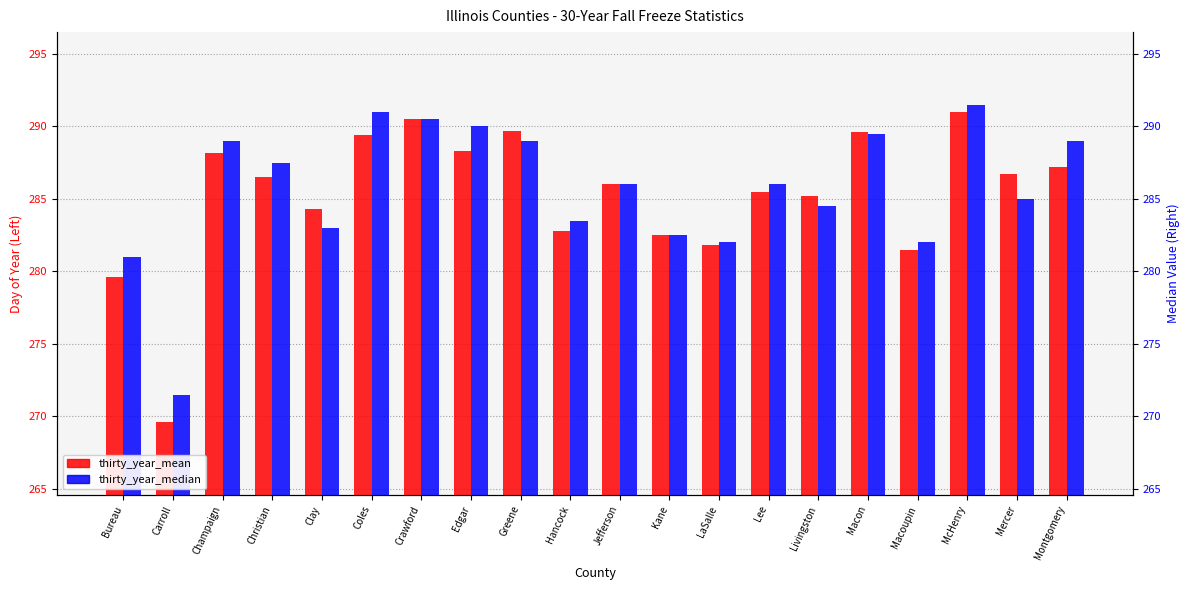

Reading left to right, what are all the values shown in this chart?

thirty_year_mean: 279.6	269.6	288.2	286.5	284.3	289.4	290.5	288.3	289.7	282.8	286.0	282.5	281.8	285.5	285.2	289.6	281.5	291.0	286.7	287.2
thirty_year_median: 281.0	271.5	289.0	287.5	283.0	291.0	290.5	290.0	289.0	283.5	286.0	282.5	282.0	286.0	284.5	289.5	282.0	291.5	285.0	289.0